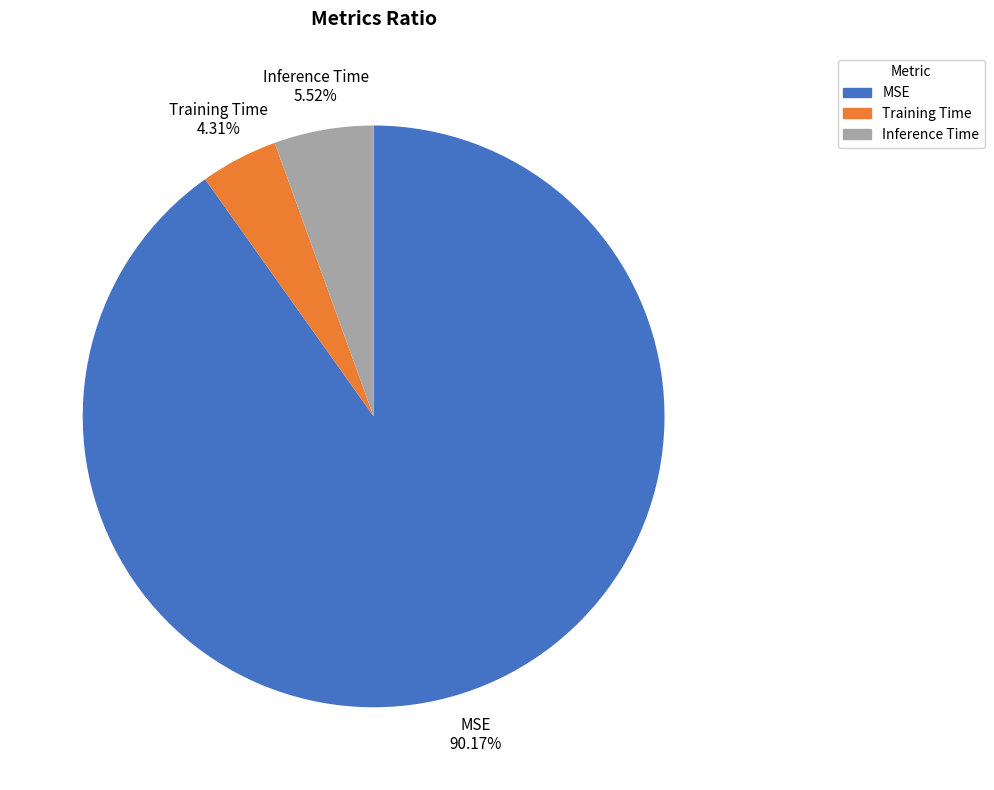

Rank the categories by value from lowest to highest.

Training Time, Inference Time, MSE